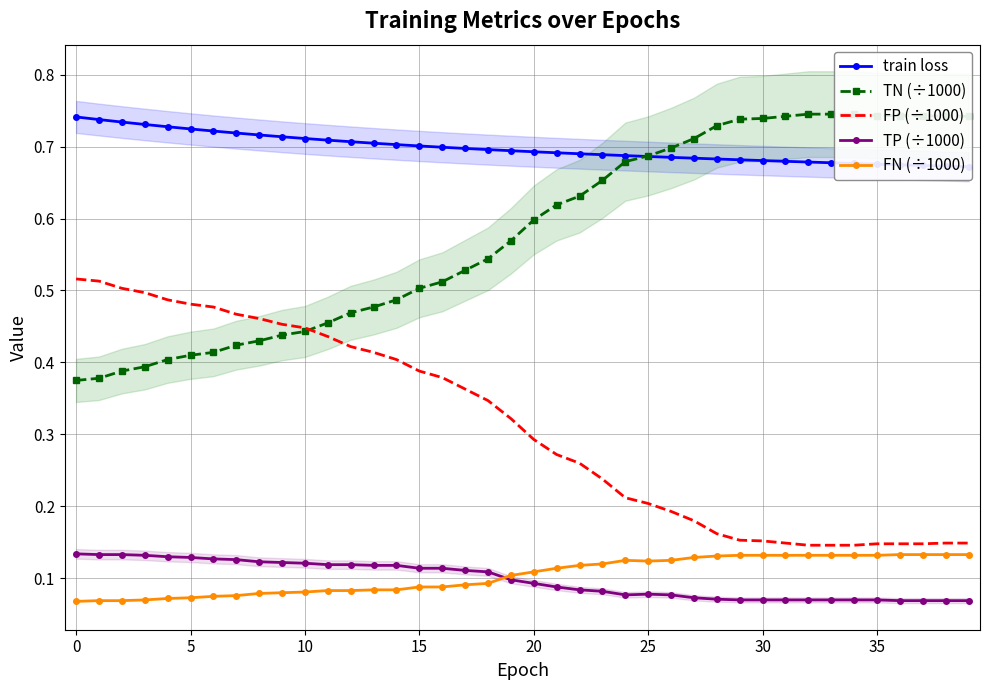

True or false: FP (÷1000) and train loss intersect in this chart.

False